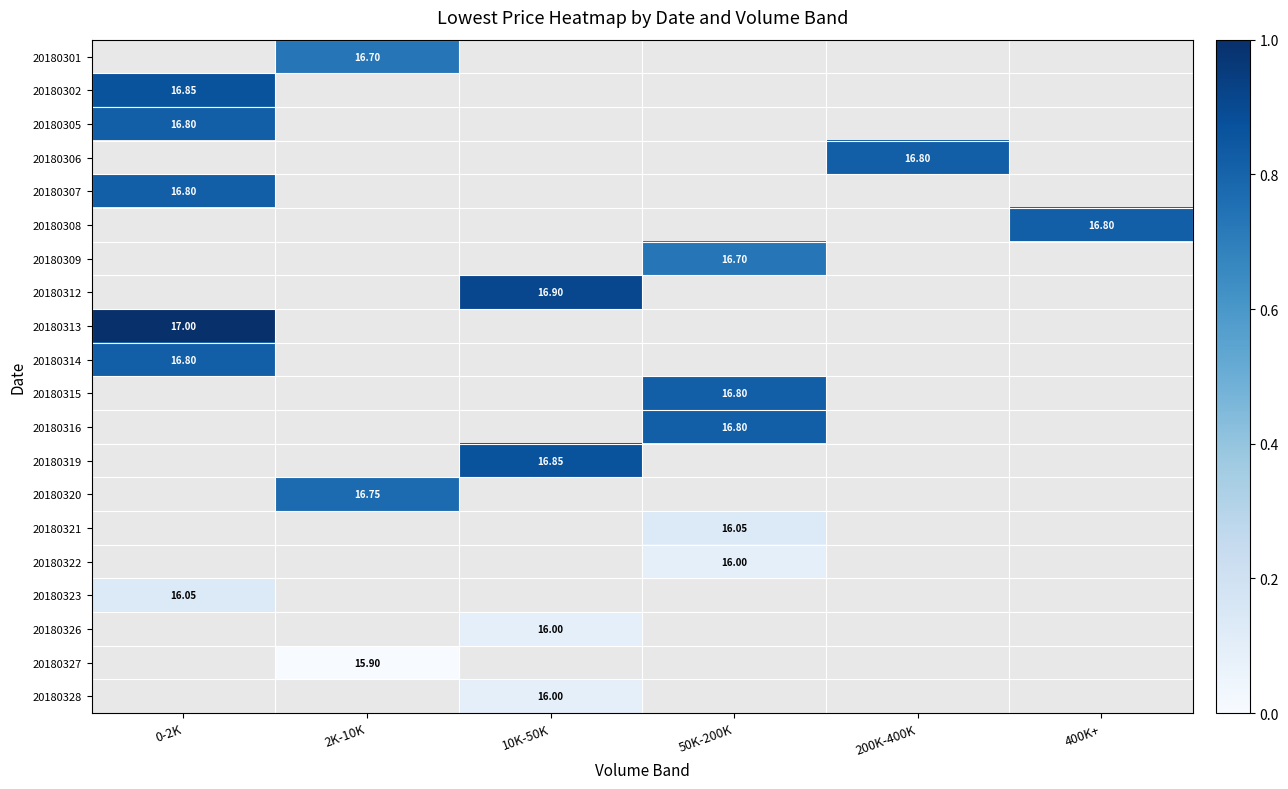

Count the number of data series in this chart.

20